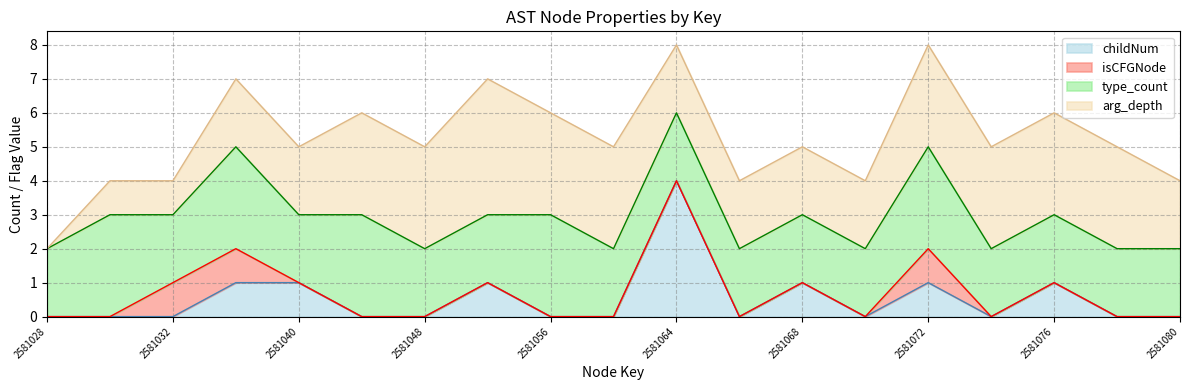

The isCFGNode series shows 1 at 2581076. True or false?

False